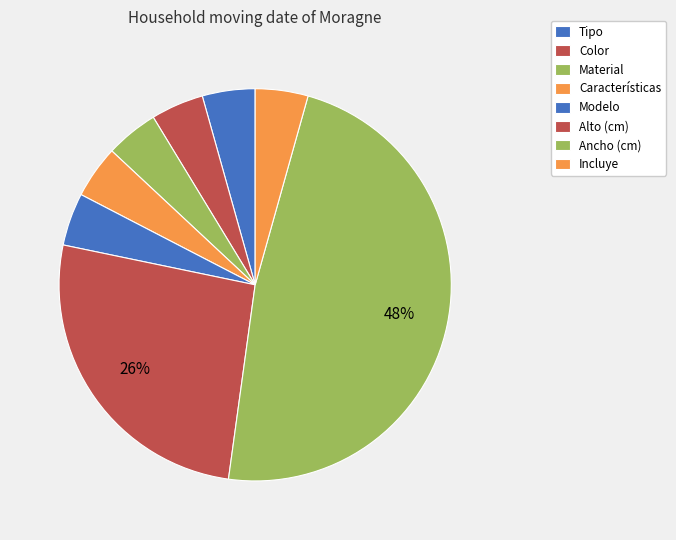

How many segments does this pie chart have?

8